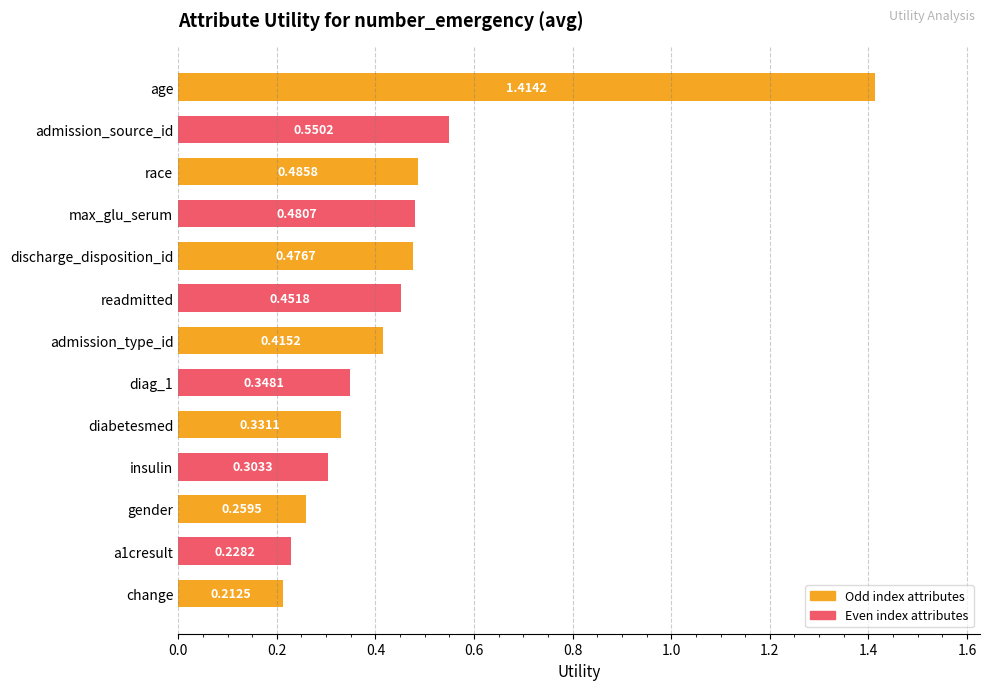

Which label corresponds to the smallest value in the chart?

change